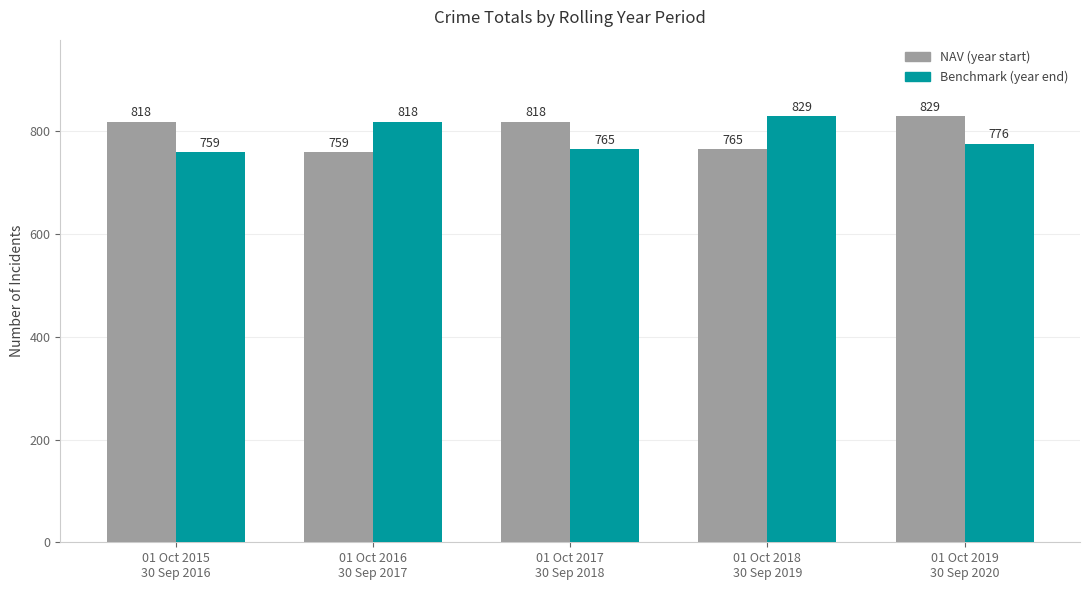

What is the smallest value displayed?

759